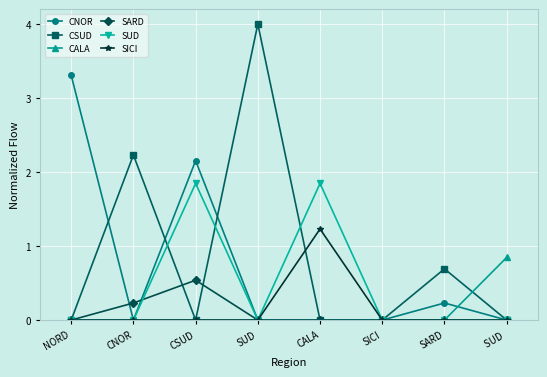

True or false: SICI and CSUD intersect in this chart.

True